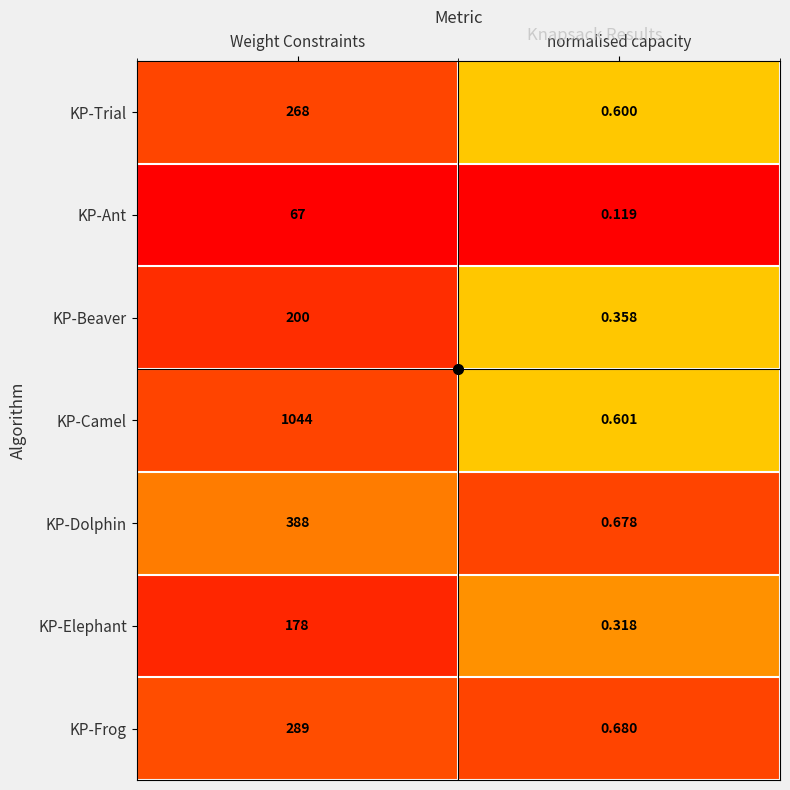

Which series has the largest total across all categories?

KP-Camel